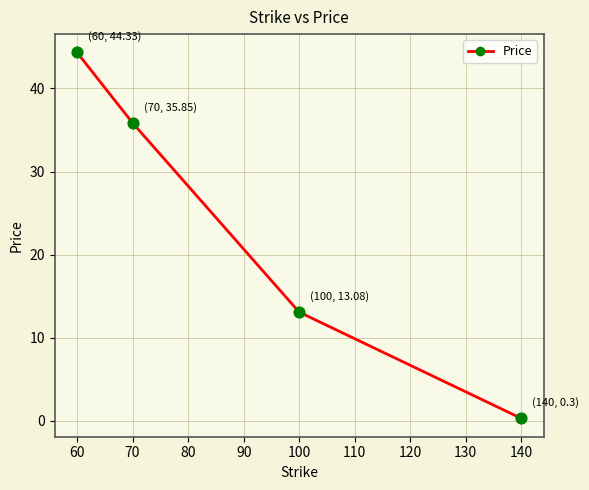

Which has a higher value, 70 or 100?

70